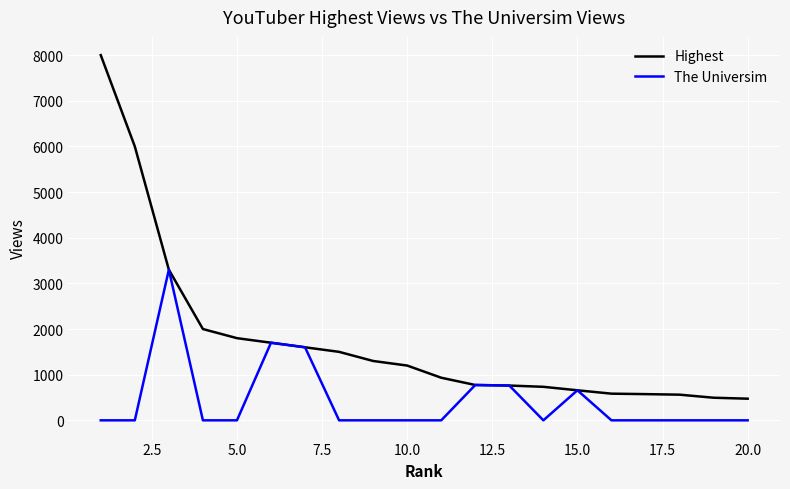

Which series has the largest total across all categories?

Highest